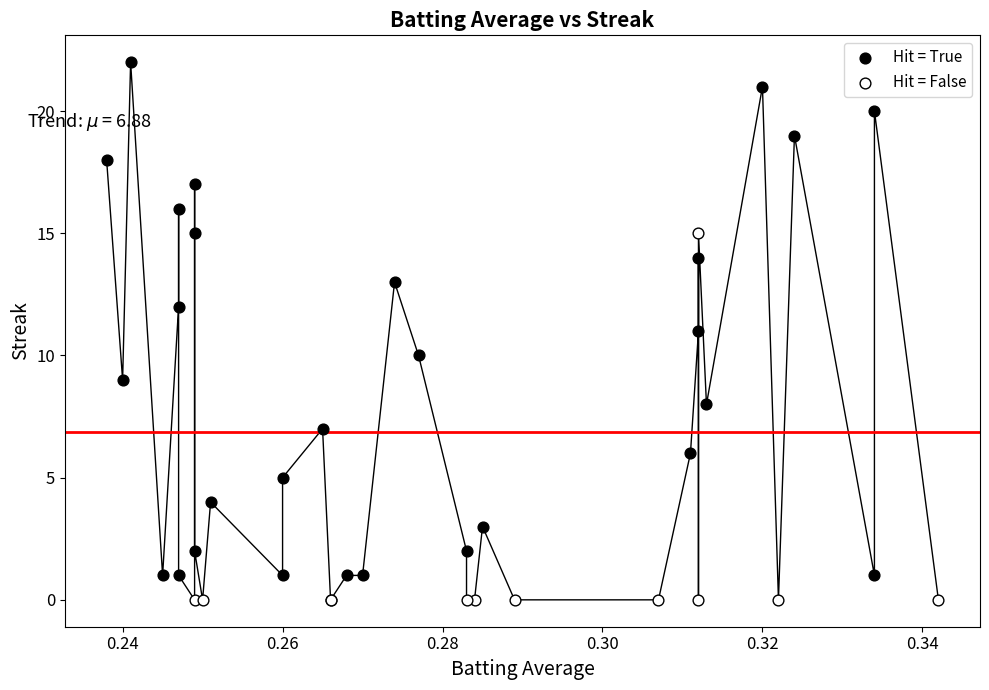

Which series contains the lowest Y value?

Hit = False